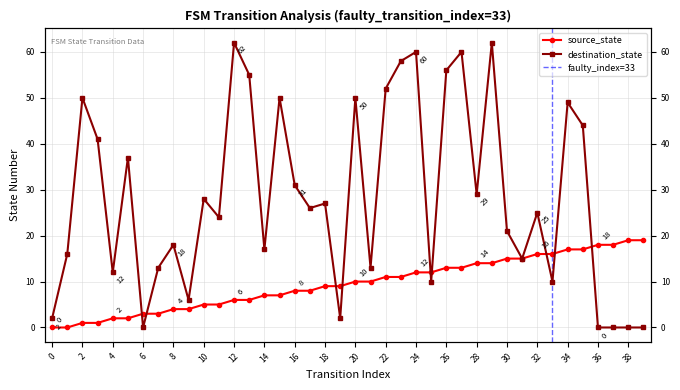

True or false: destination_state and source_state intersect in this chart.

True